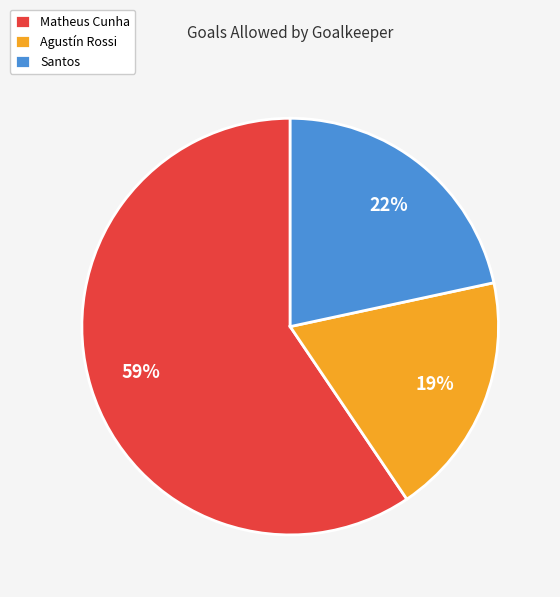

Do Agustín Rossi and Santos together represent more than half of the pie?

No